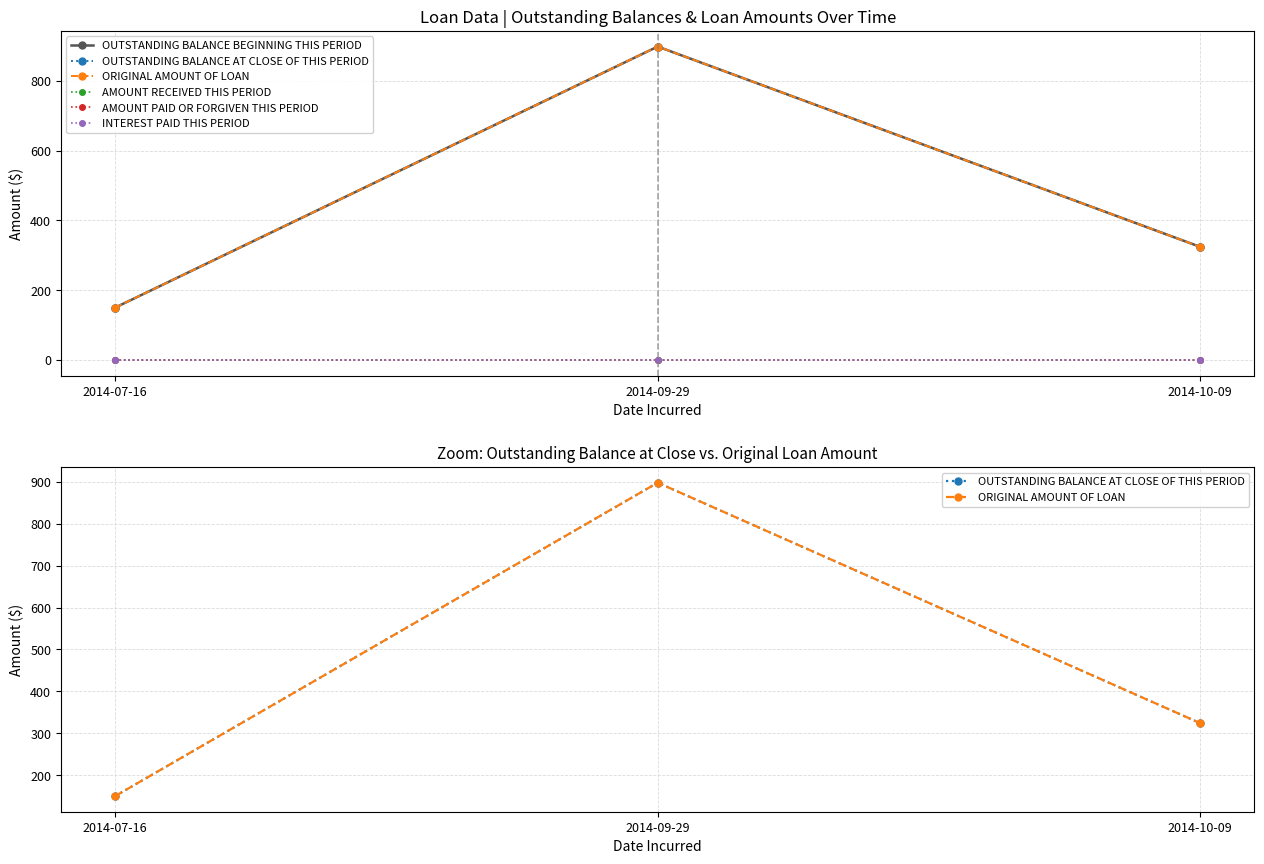

Where is ORIGINAL AMOUNT OF LOAN nearest to the value 523?

2014-10-09